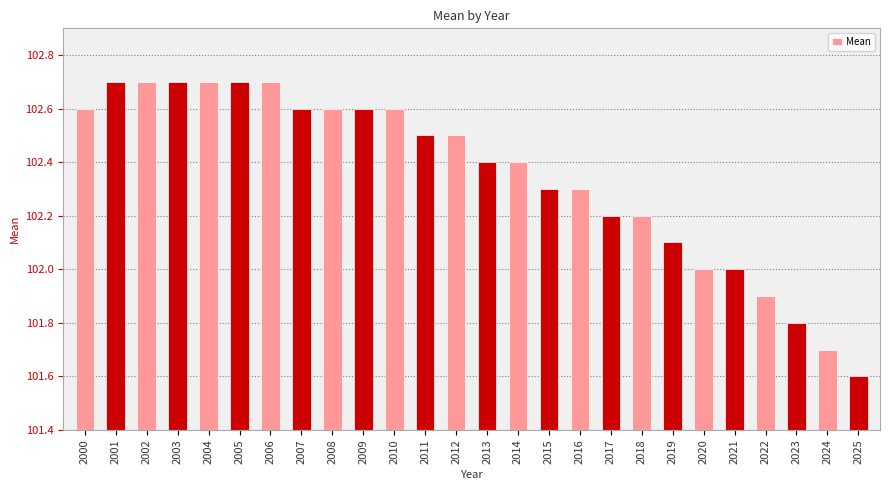

At which label does the data first exceed 102?

2000